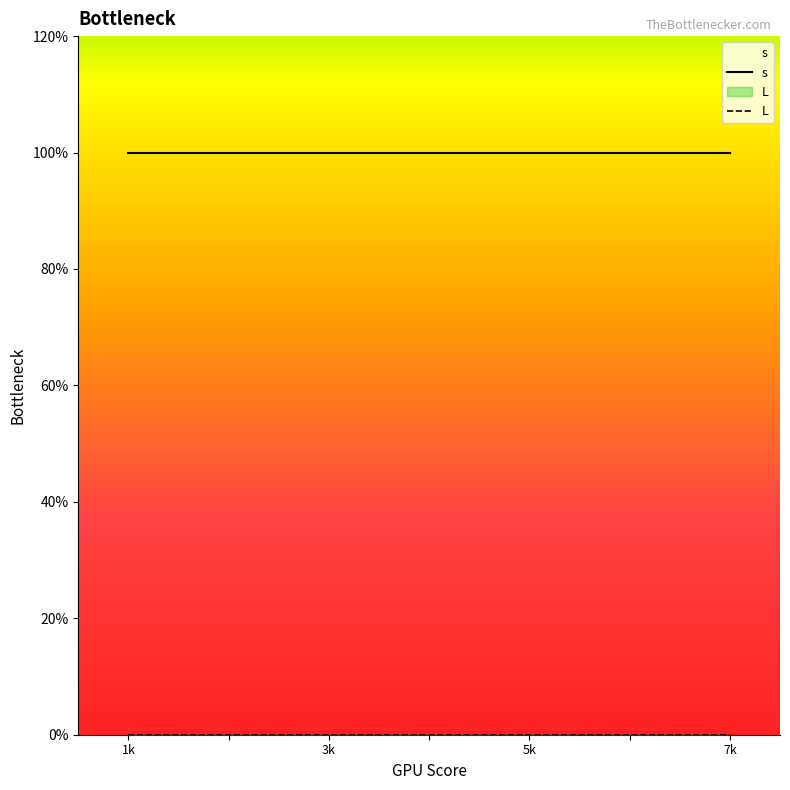

Reading left to right, list all the values displayed in this chart.

s: 1	1	1	1	1	1	1
L: 0	0	0	0	0	0	0